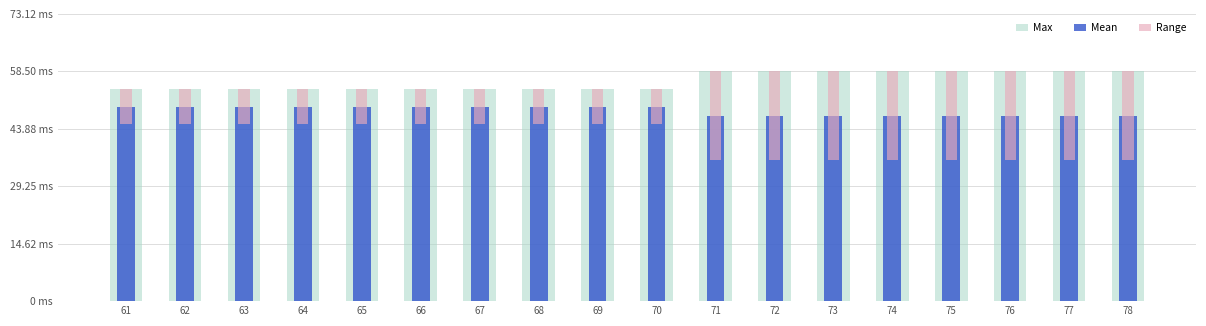

What is the value of the Max bar at the 7th from the left?

54.0